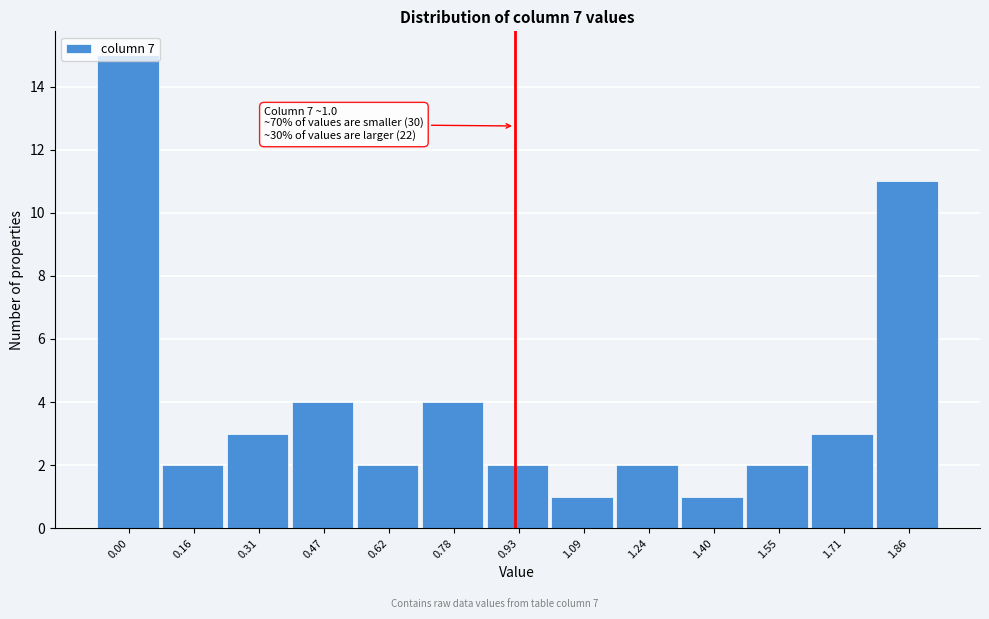

Where is the data nearest to the value 8?

1.86